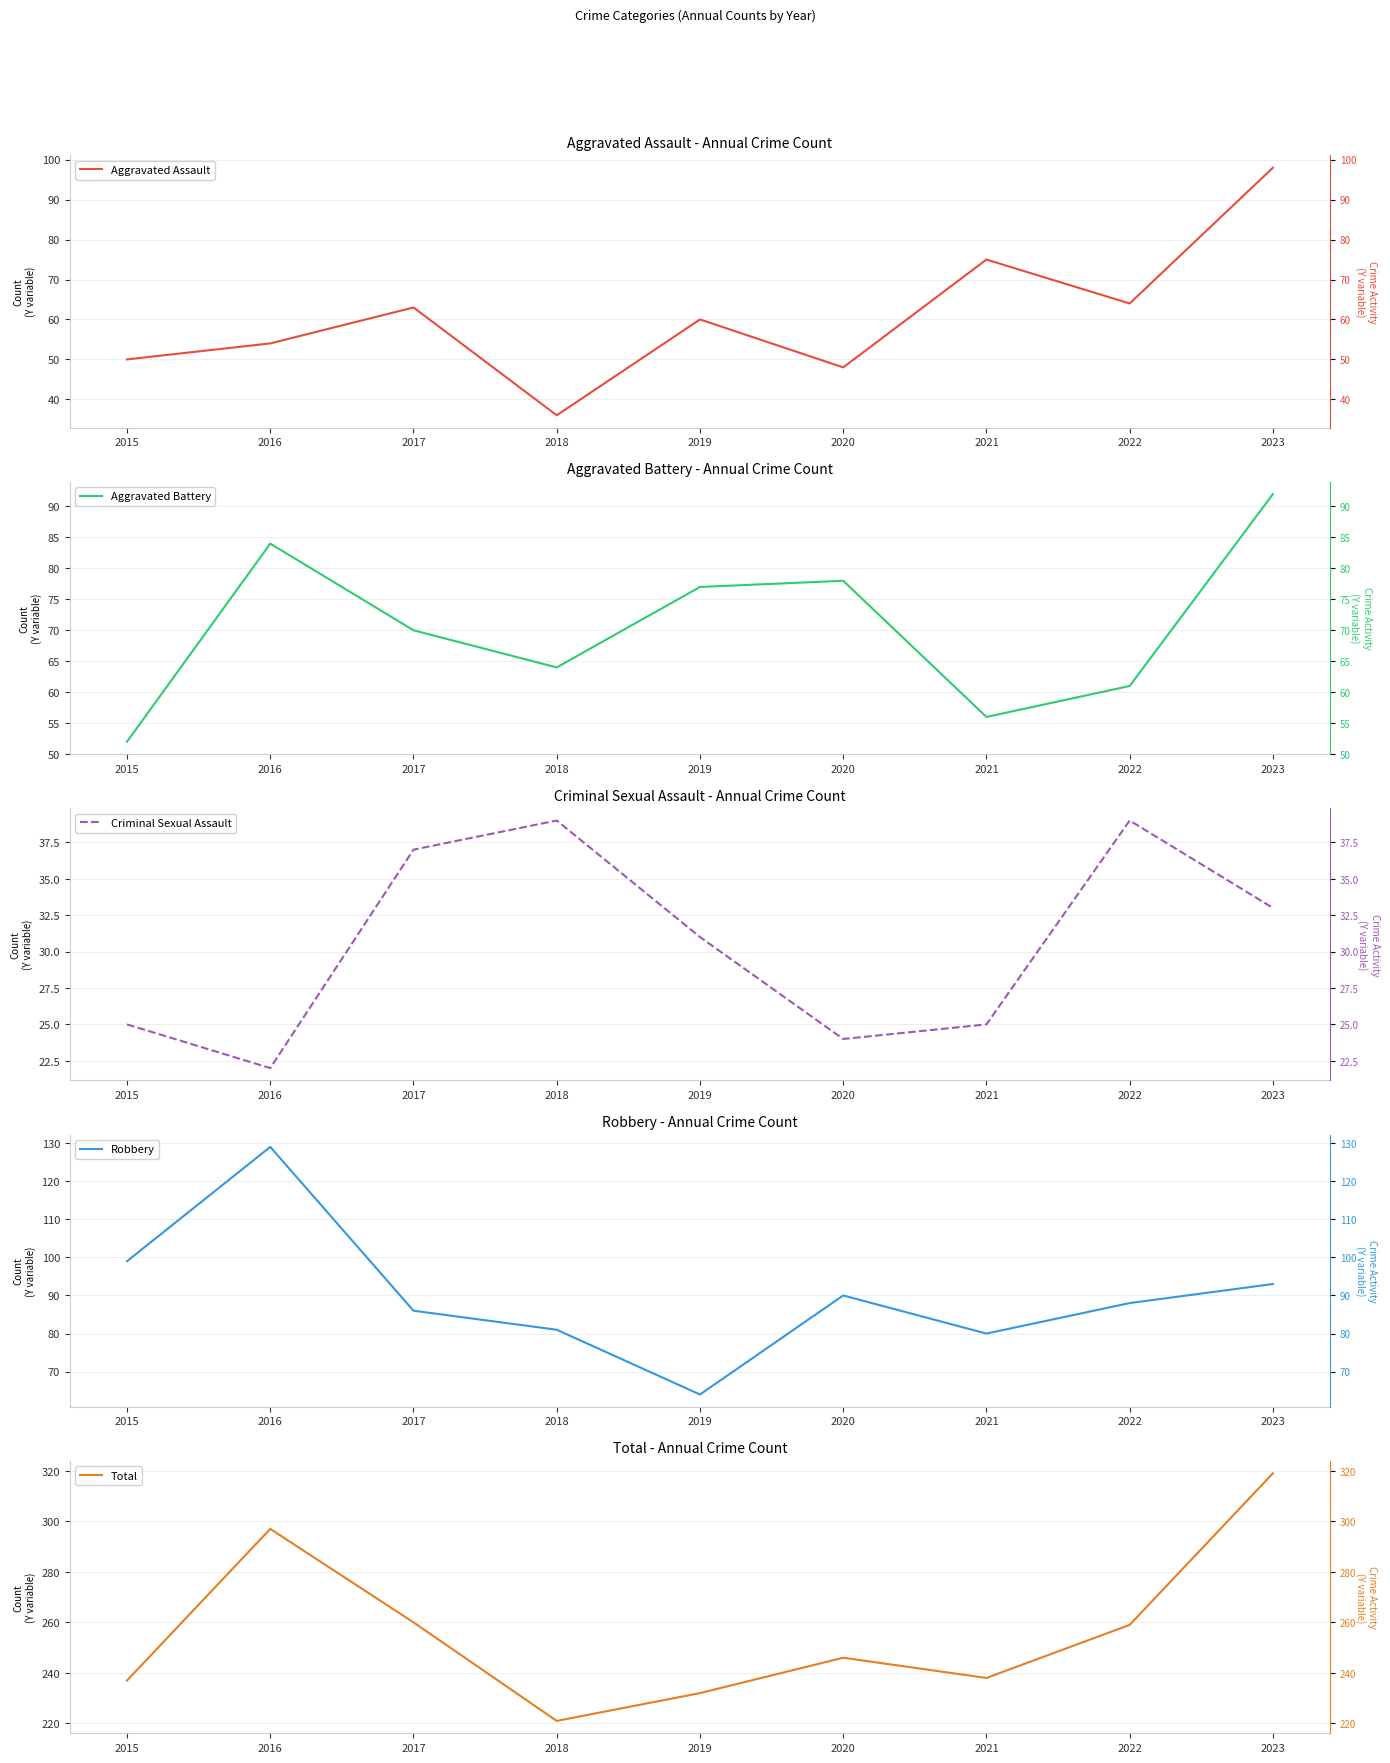

True or false: Criminal Sexual Assault and Aggravated Battery intersect in this chart.

False